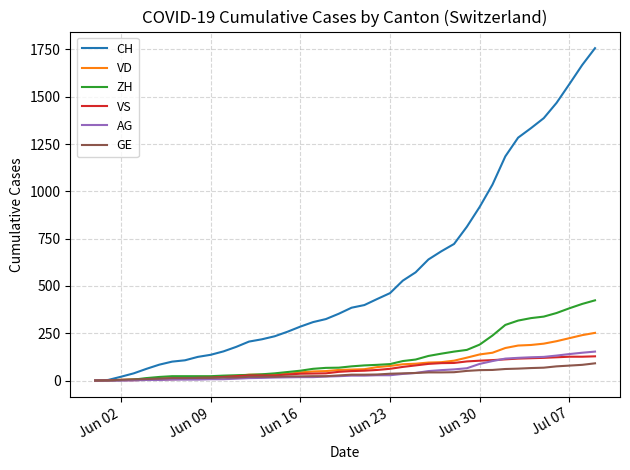

What is the greatest value displayed?

1757